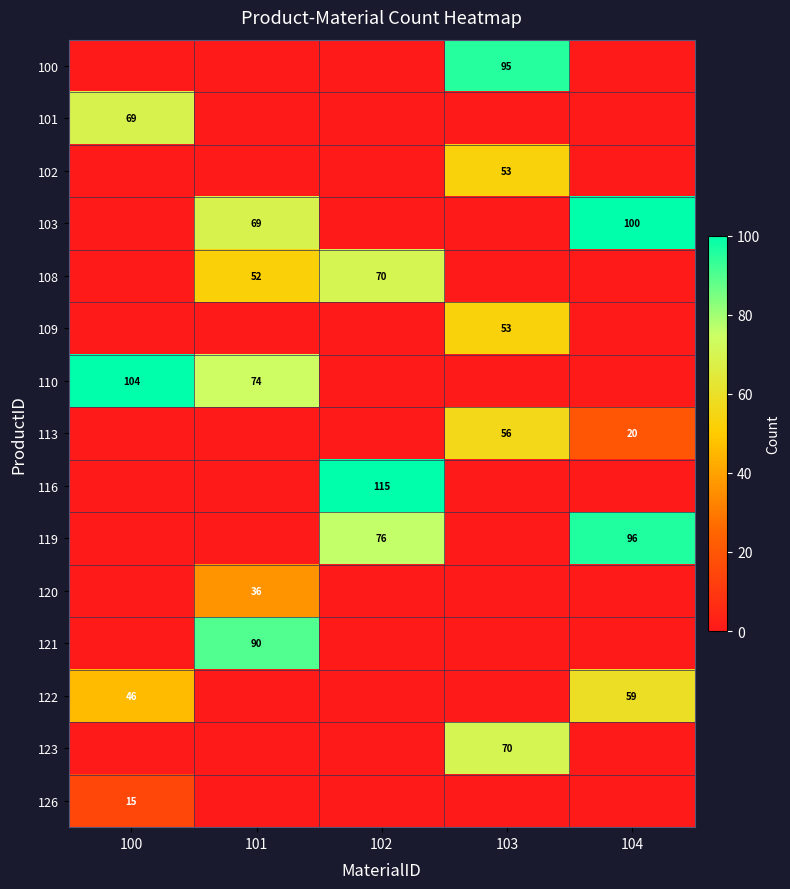

At which category is the sum across all series the highest?

103